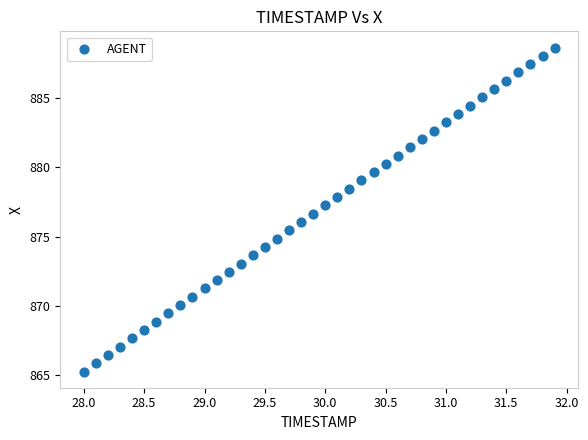

What is the range of X values (max minus min)?

3.9